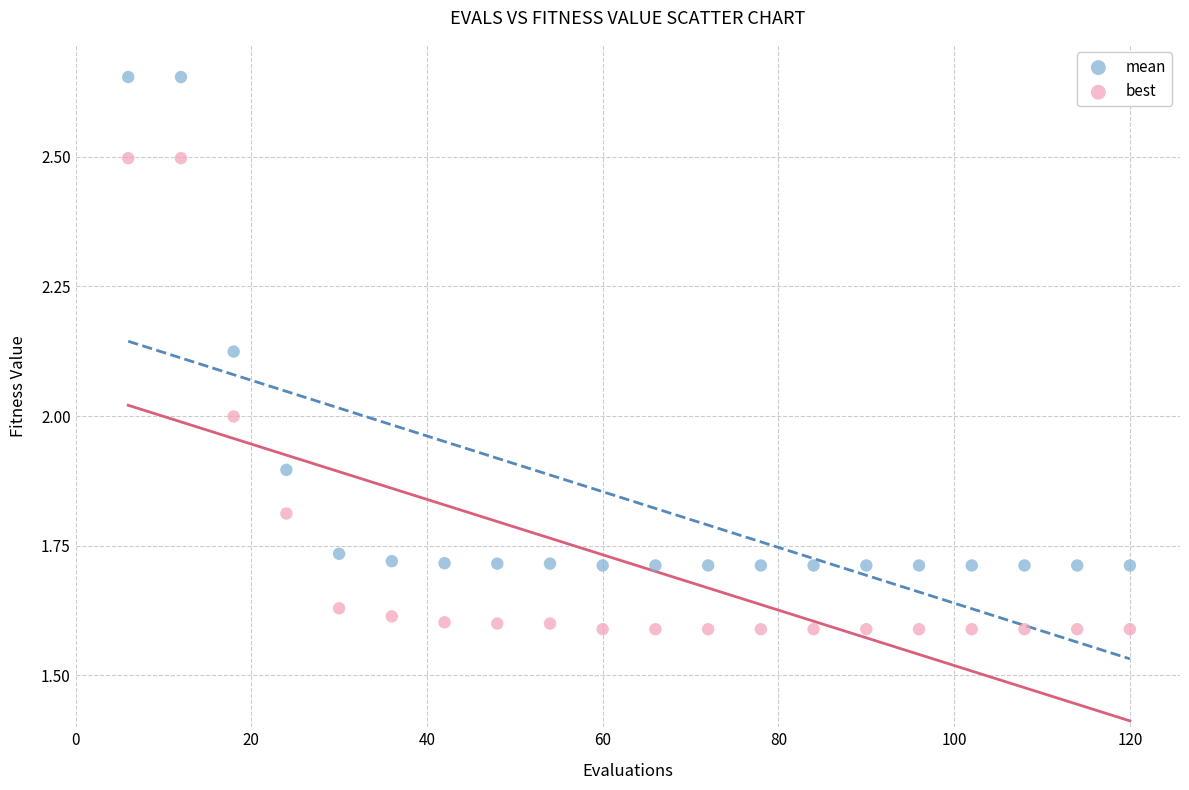

Which series reaches the maximum Y coordinate?

mean